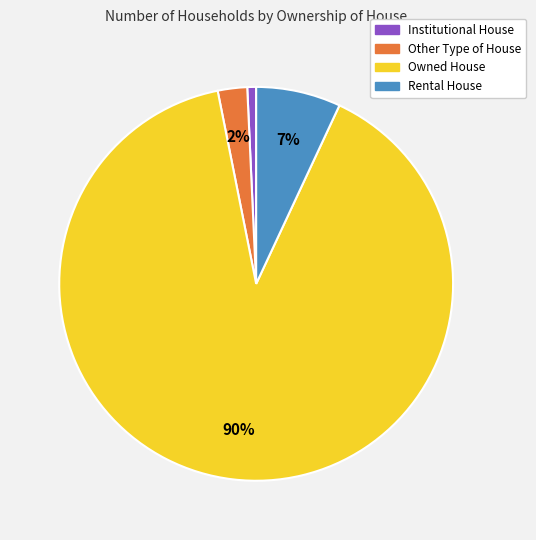

Which slice represents more than half of the pie?

Owned House